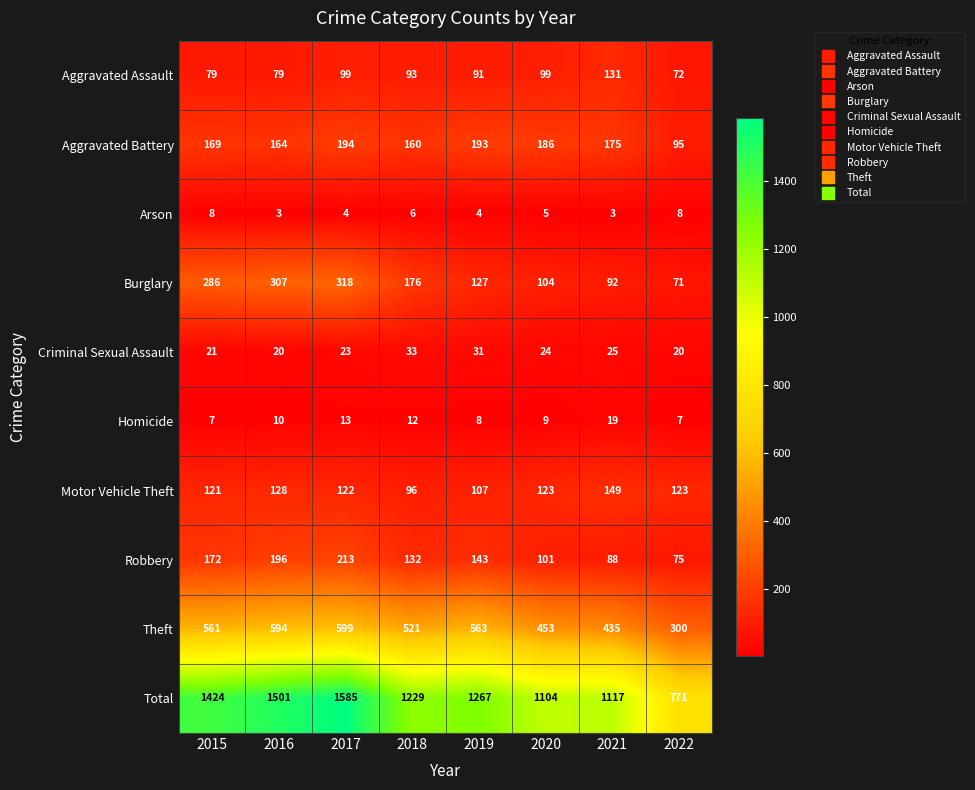

At how many categories does at least one series exceed 1112?

6